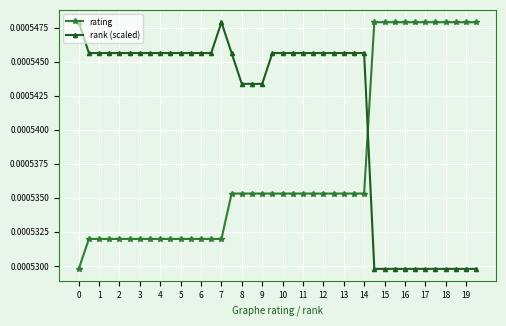

What are all the series names shown in the legend?

rating, rank (scaled)